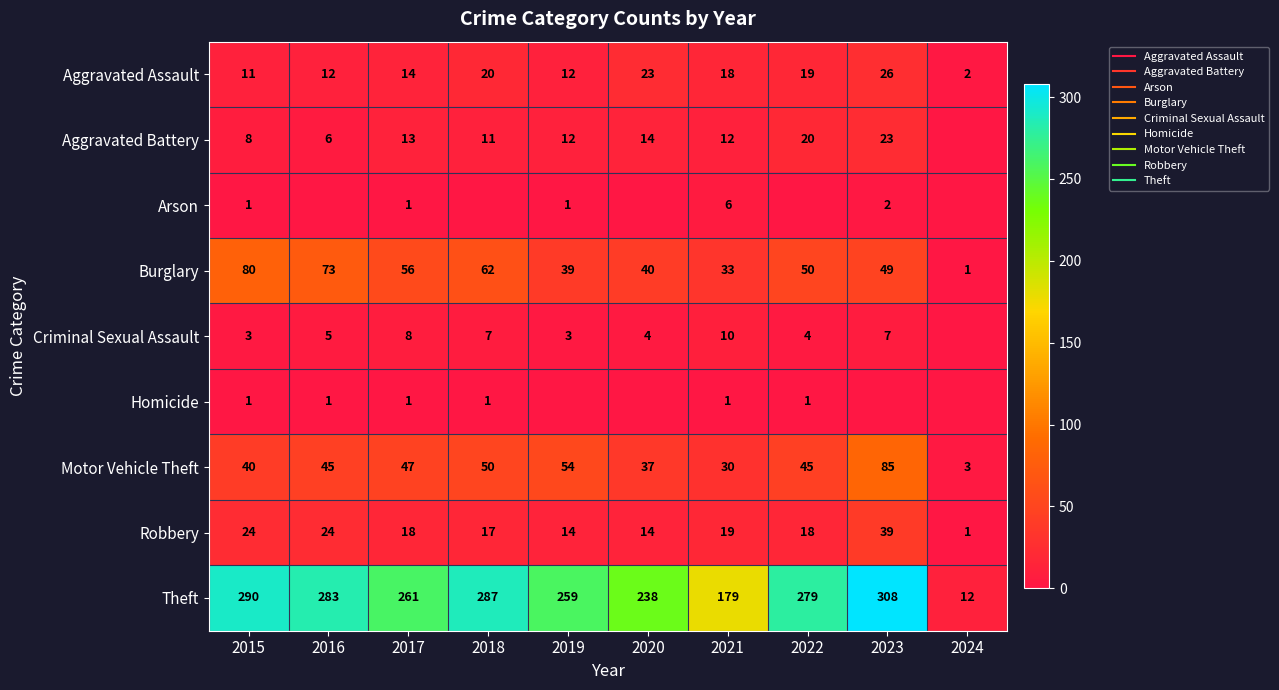

How many values in the Homicide series are below 1?

4